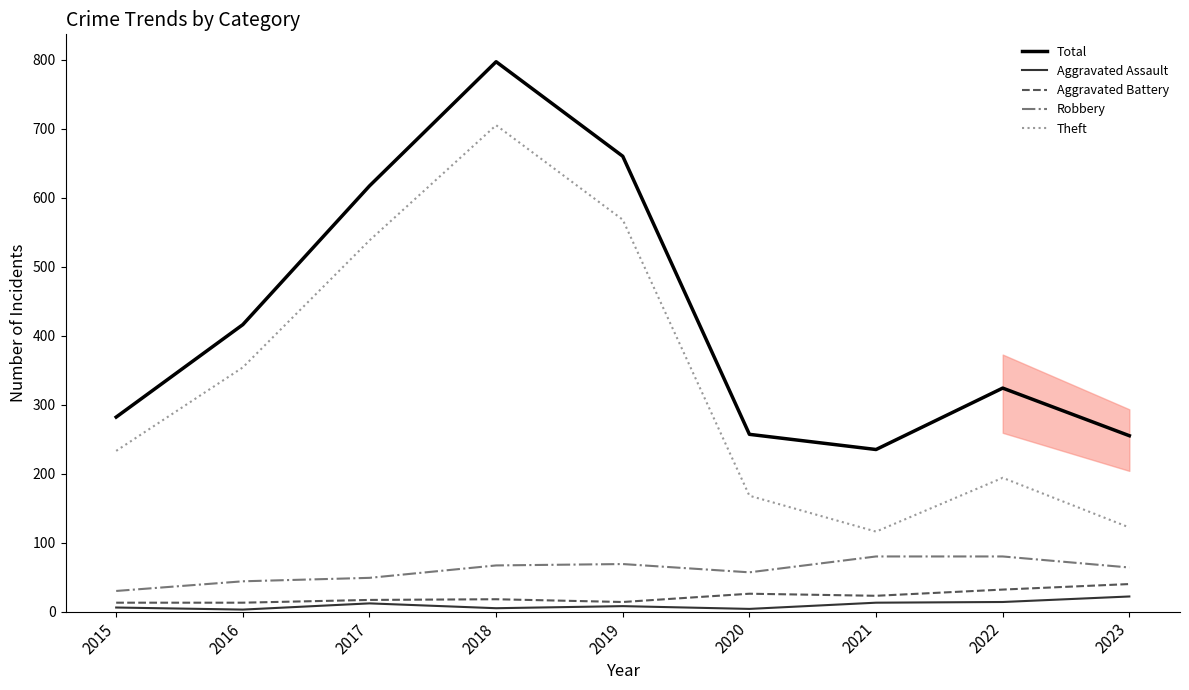

Rank the series at 2020 from highest to lowest value.

Total, Theft, Robbery, Aggravated Battery, Aggravated Assault